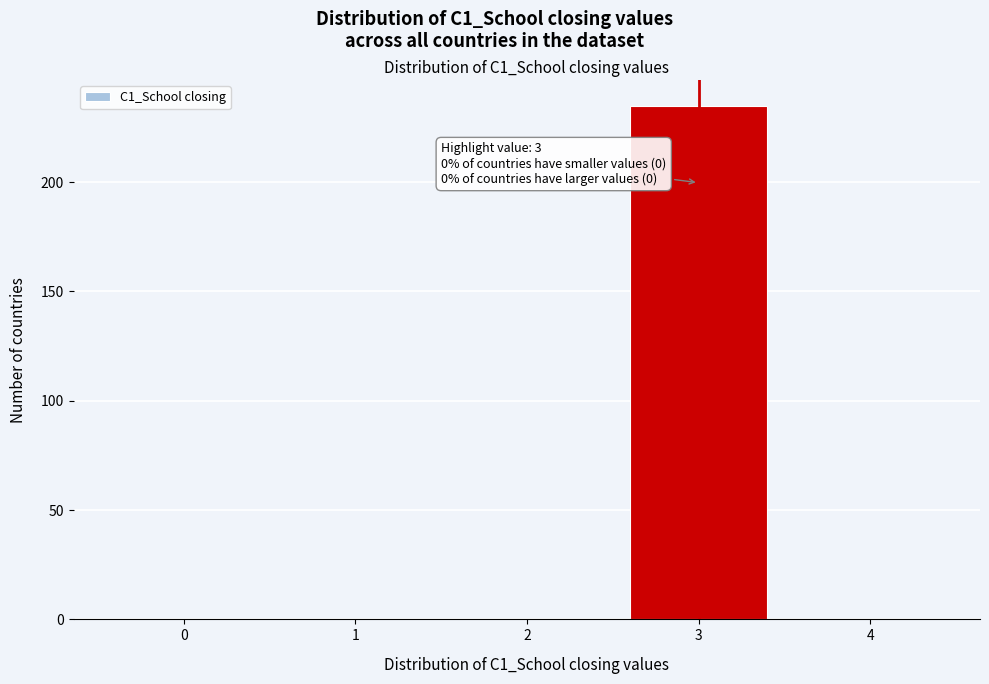

Reading right to left, transcribe all the data shown in this chart.

4=0	3=235	2=0	1=0	0=0